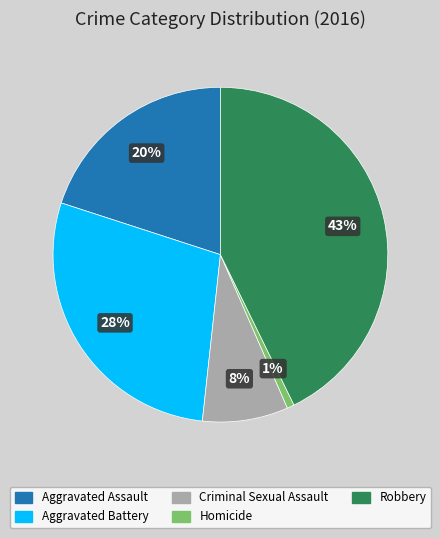

Count the number of slices in the pie.

5